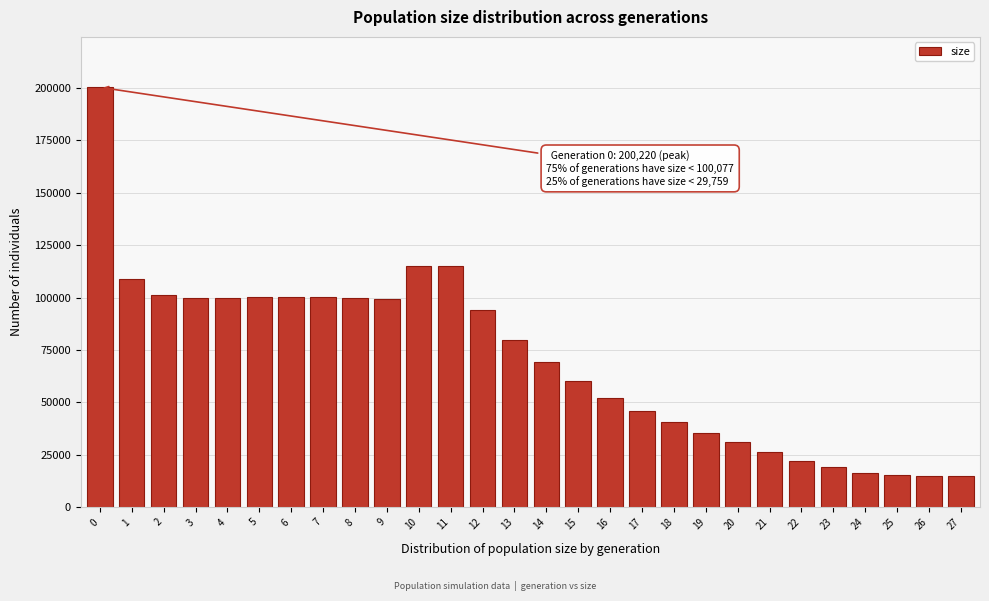

What is the value of the 4th bar from the left?

99728